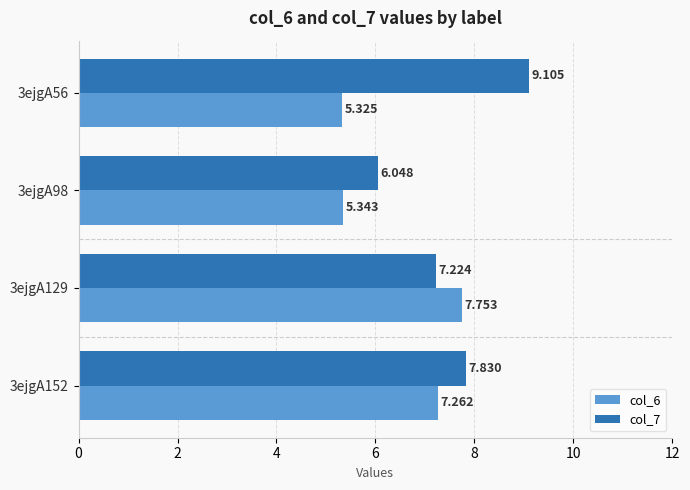

Rank the series by their maximum value, from lowest to highest.

col_6, col_7